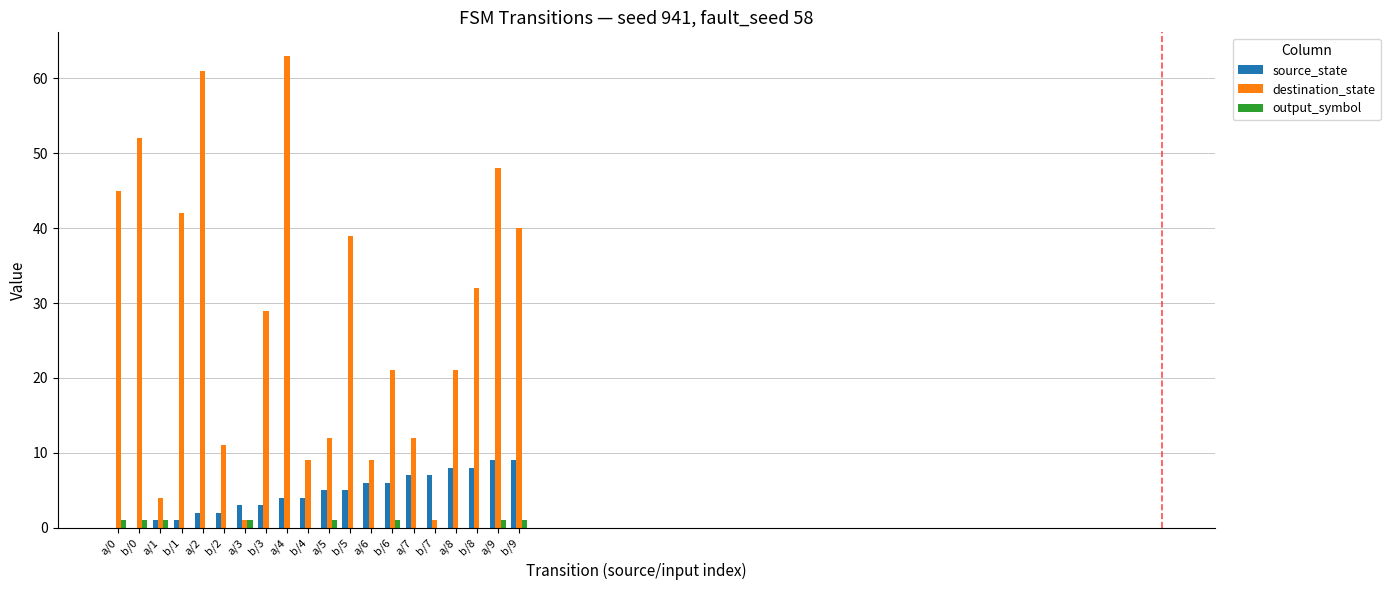

Which series has the largest range (max minus min)?

destination_state